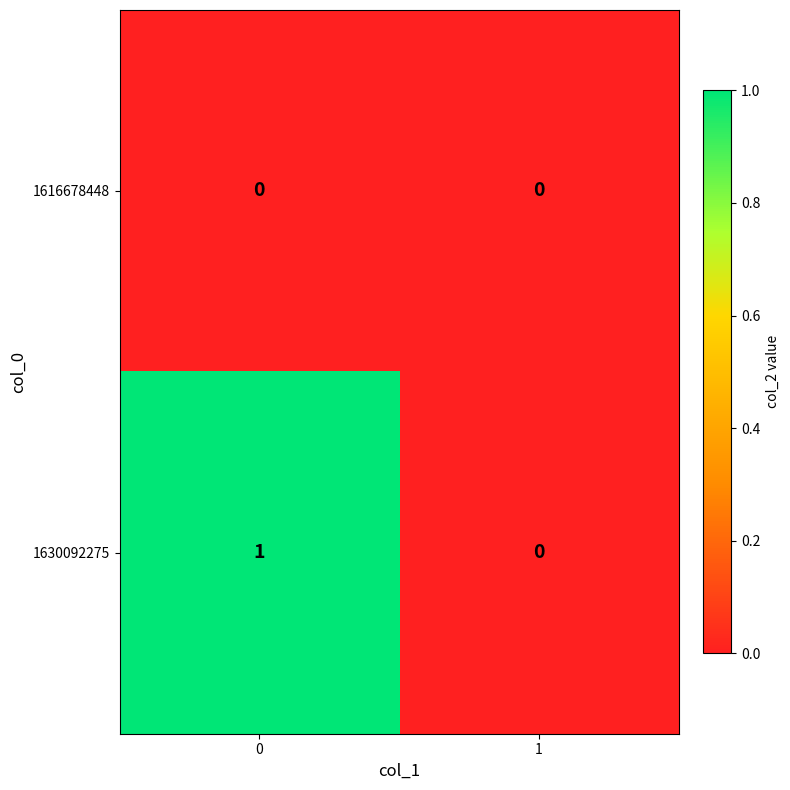

List the series in order of their peak value, lowest first.

1616678448, 1630092275